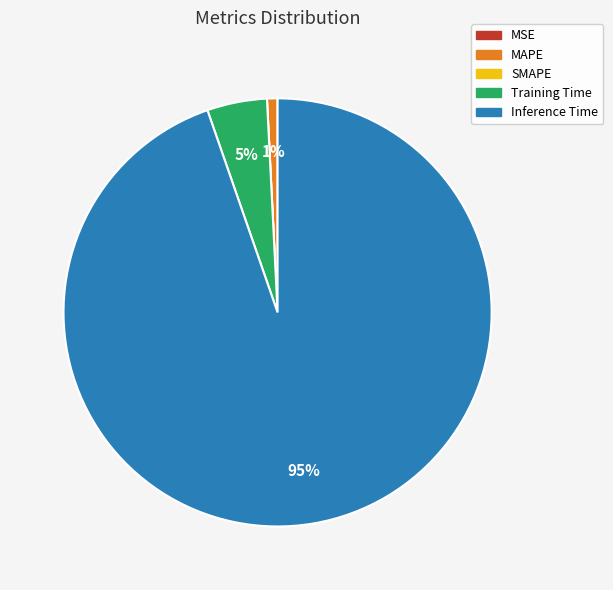

Combined, do Inference Time and Training Time account for over 50%?

Yes